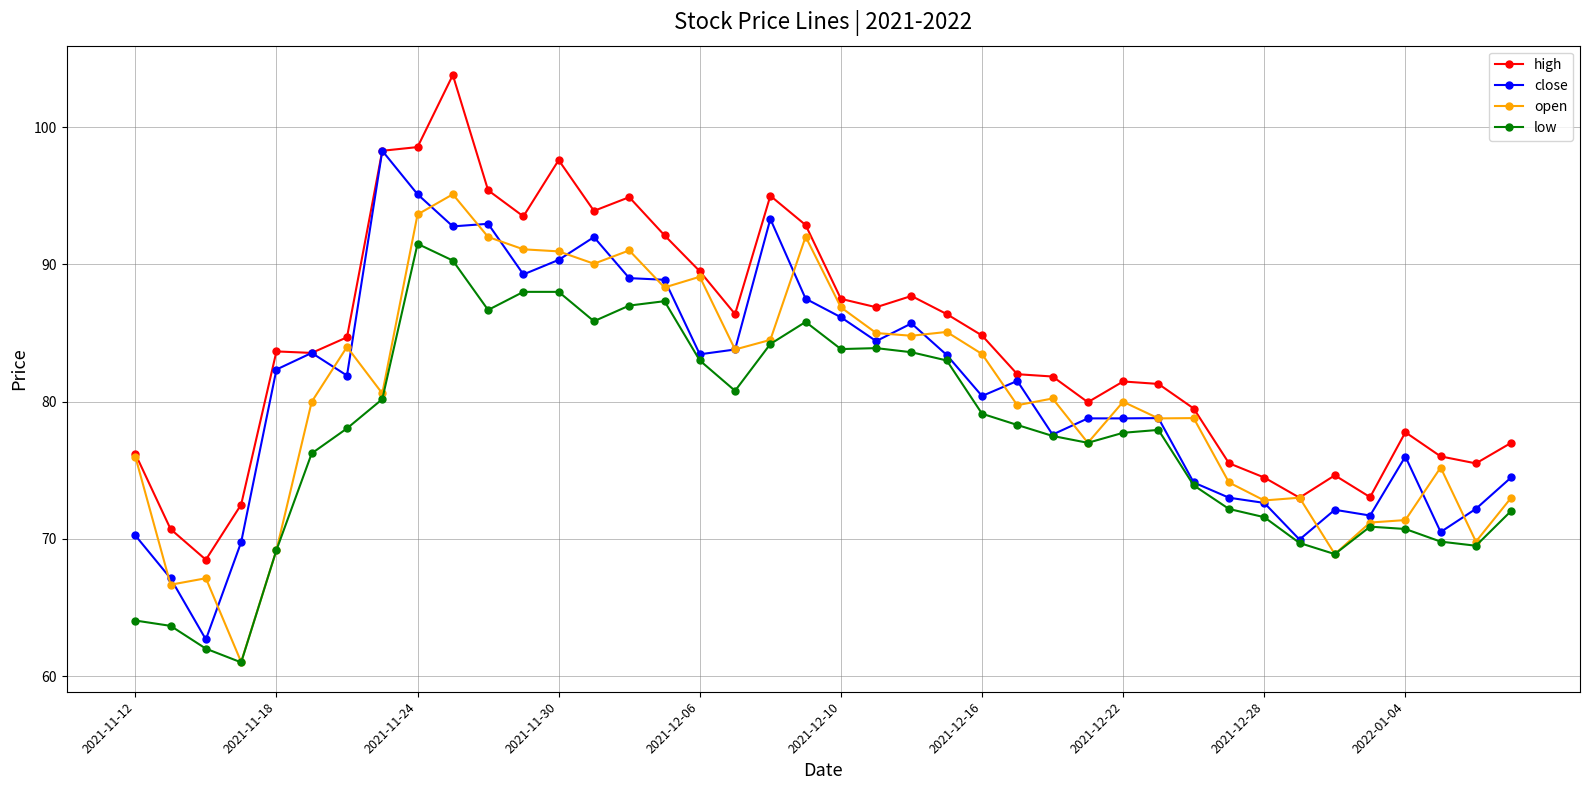

What is the greatest value displayed?

103.8